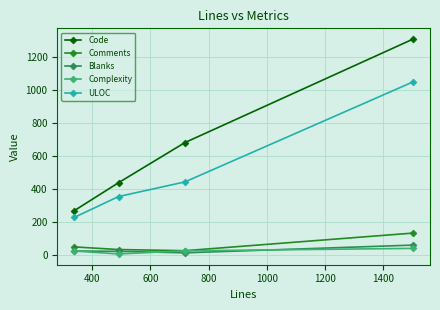

What is the value of the ULOC point at the 3rd from the left?

443